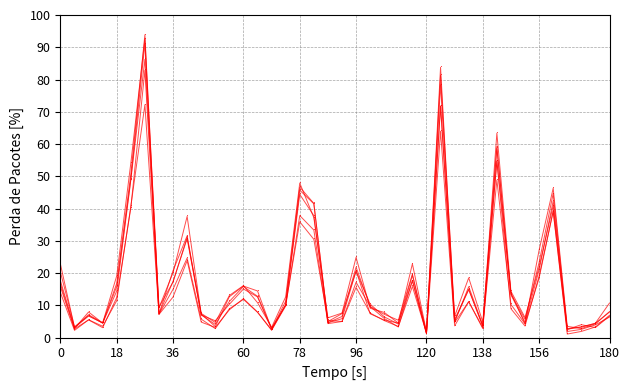

How many lines are shown in the chart?

6